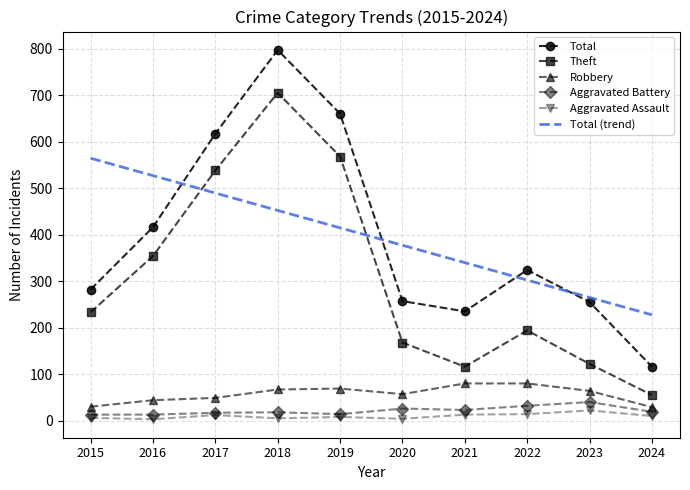

Which category has the lowest value in the Total (trend) series?

2024